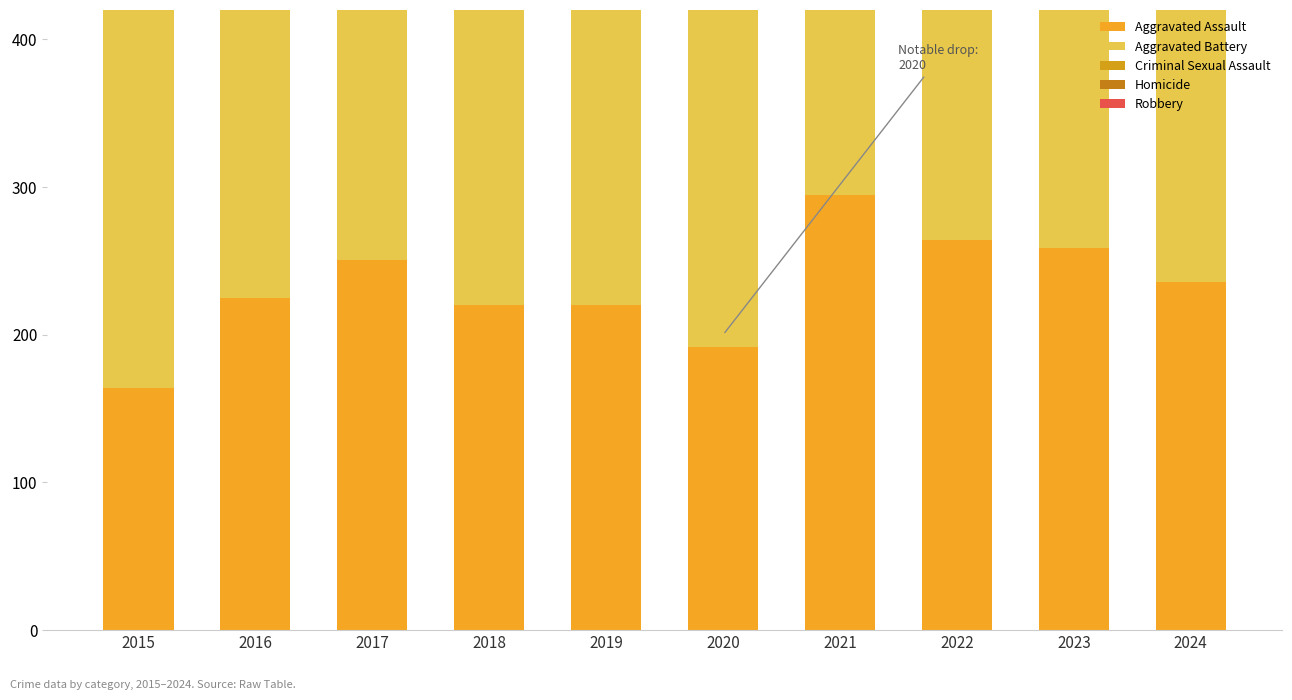

Is it true that Robbery equals 356 at 2017?

True